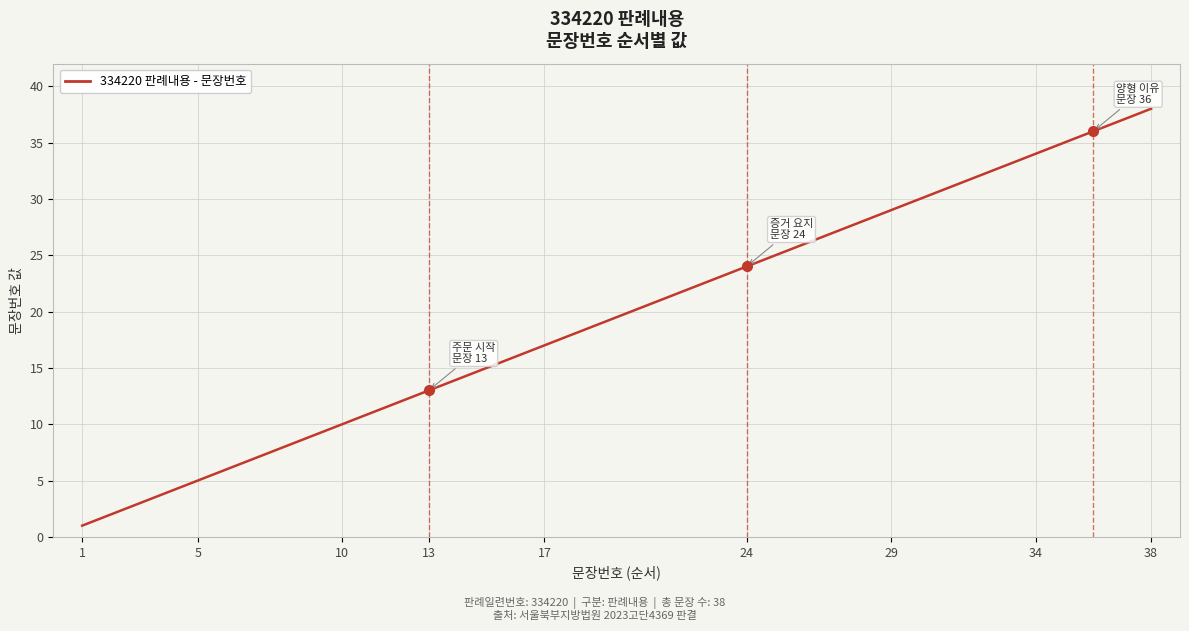

What is the greatest value displayed?

38